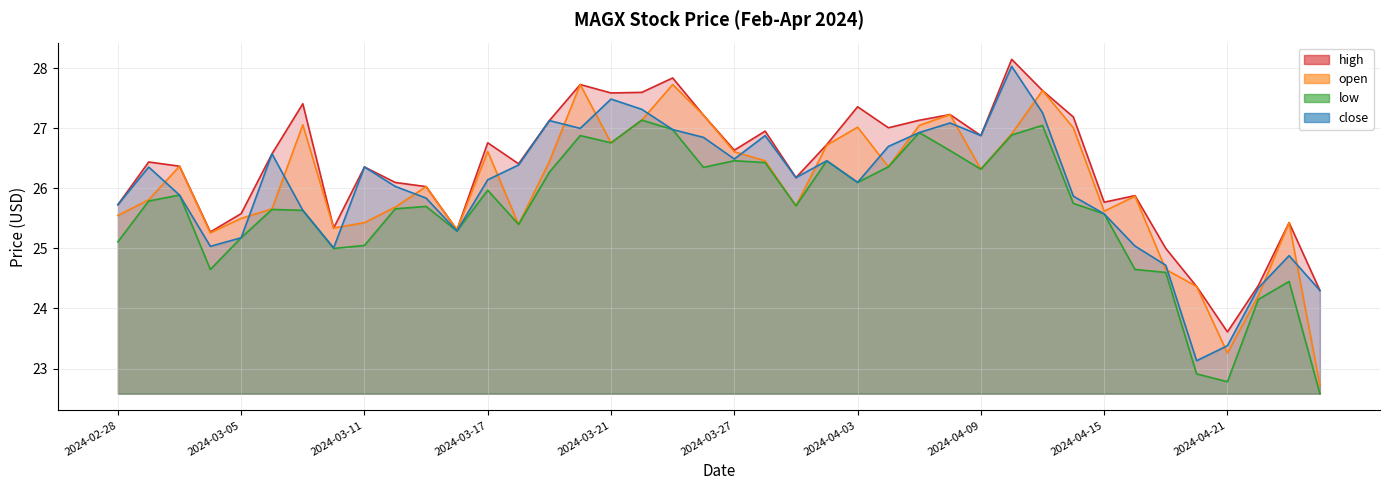

What is the average value of the open series?

26.0